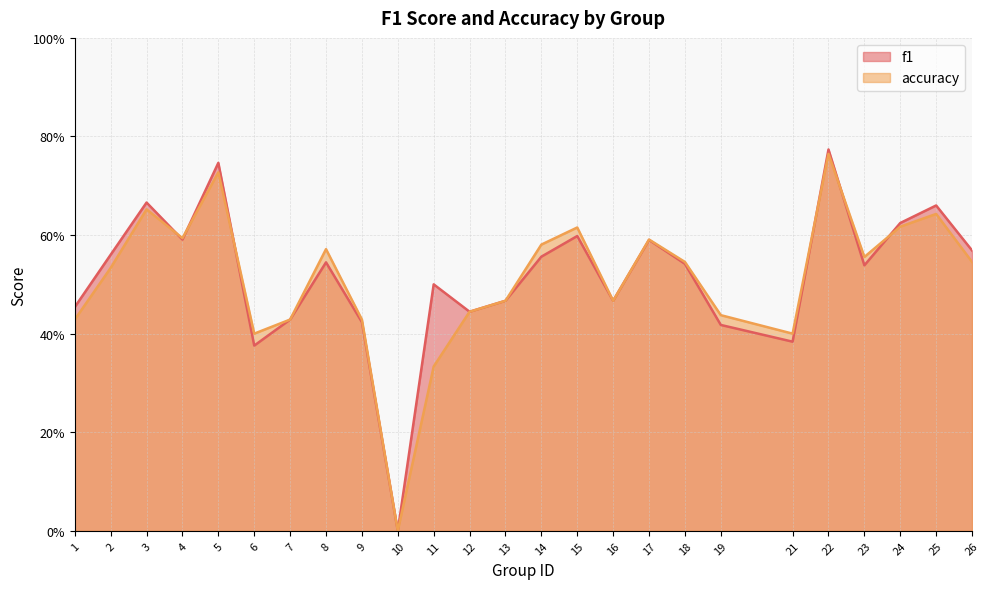

At which label is f1 closest to 0?

10